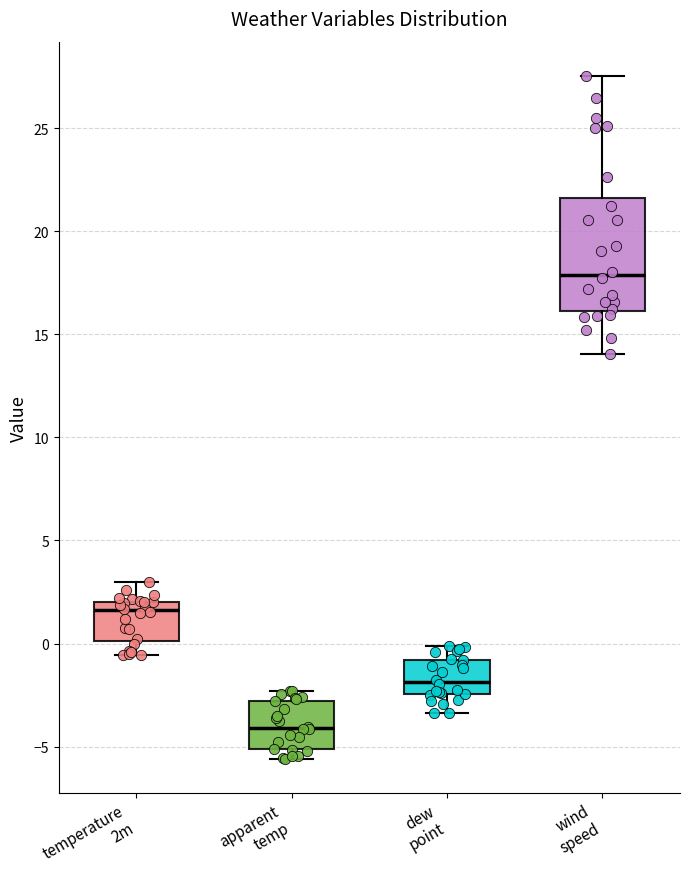

Reading left to right, read every box against the y-axis: the position of its median line, the range the box covers, and the ends of its whiskers. The values are not printed on the chart, so give them approximately, as read against the axis.

temperature 2m: median 1.5, box 0.0 to 2.0, whiskers -0.5 to 3.0
apparent temp: median -4.0, box -5.0 to -3.0, whiskers -5.5 to -2.5
dew point: median -2.0, box -2.5 to -1.0, whiskers -3.5 to 0.0
wind speed: median 18.0, box 16.0 to 21.5, whiskers 14.0 to 27.5